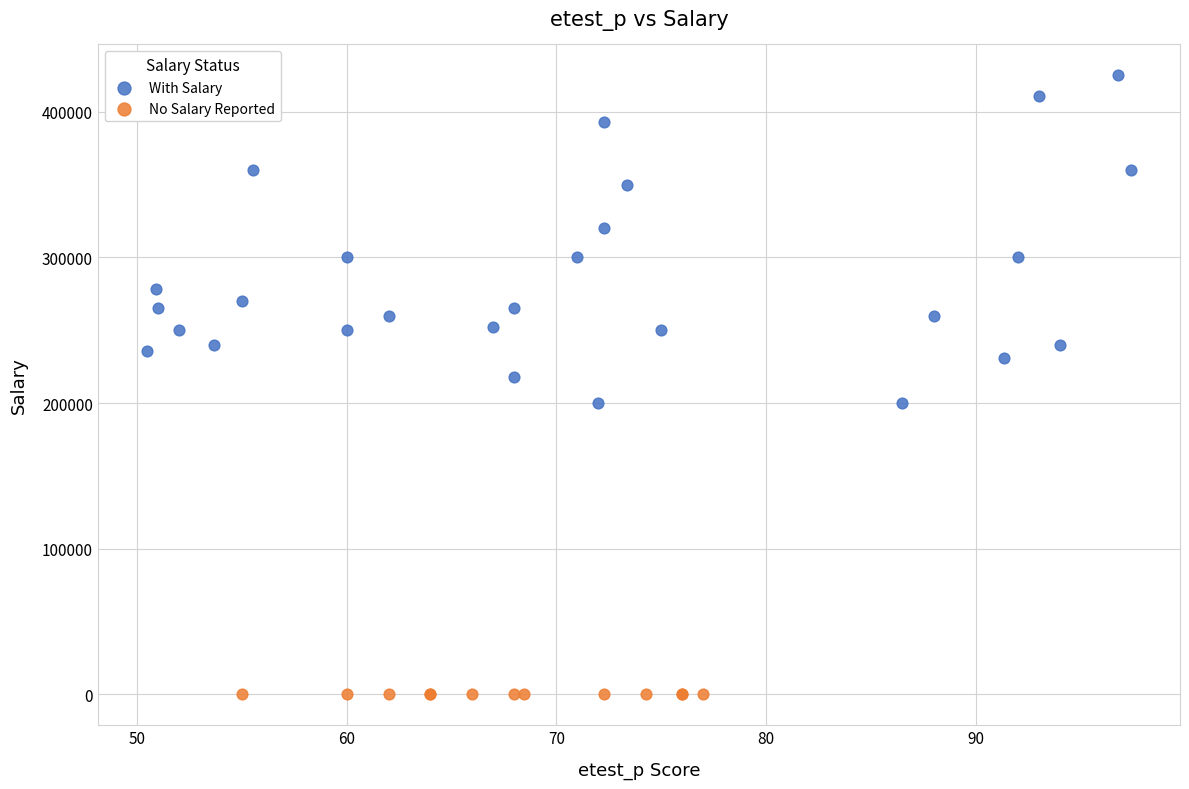

What are all the series names shown in the legend?

With Salary, No Salary Reported